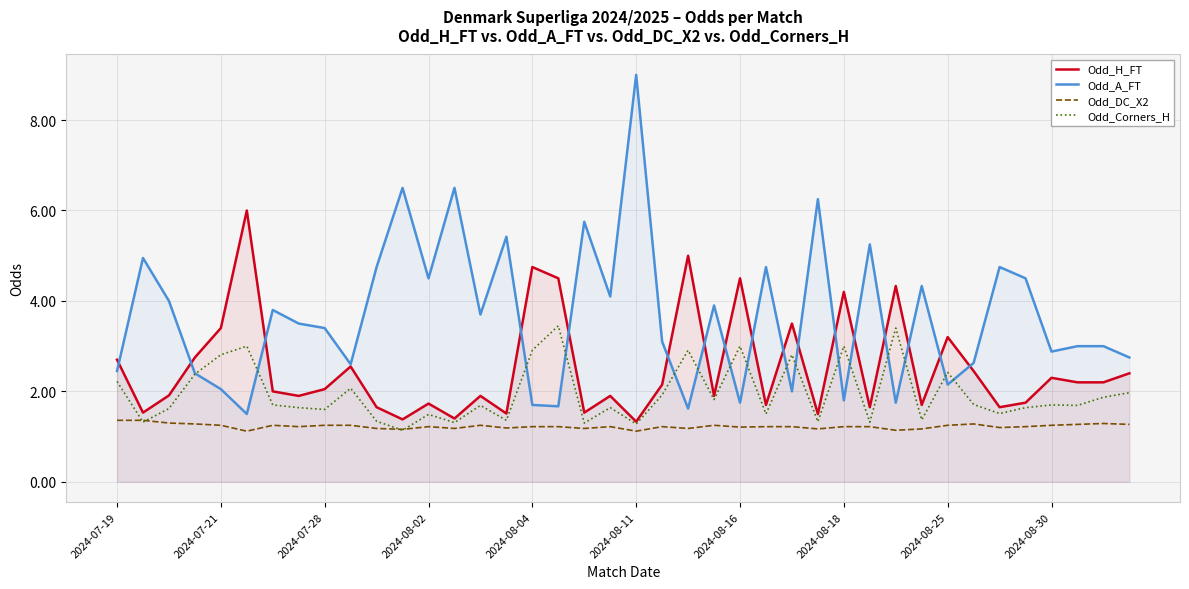

What is the greatest value displayed?

9.0